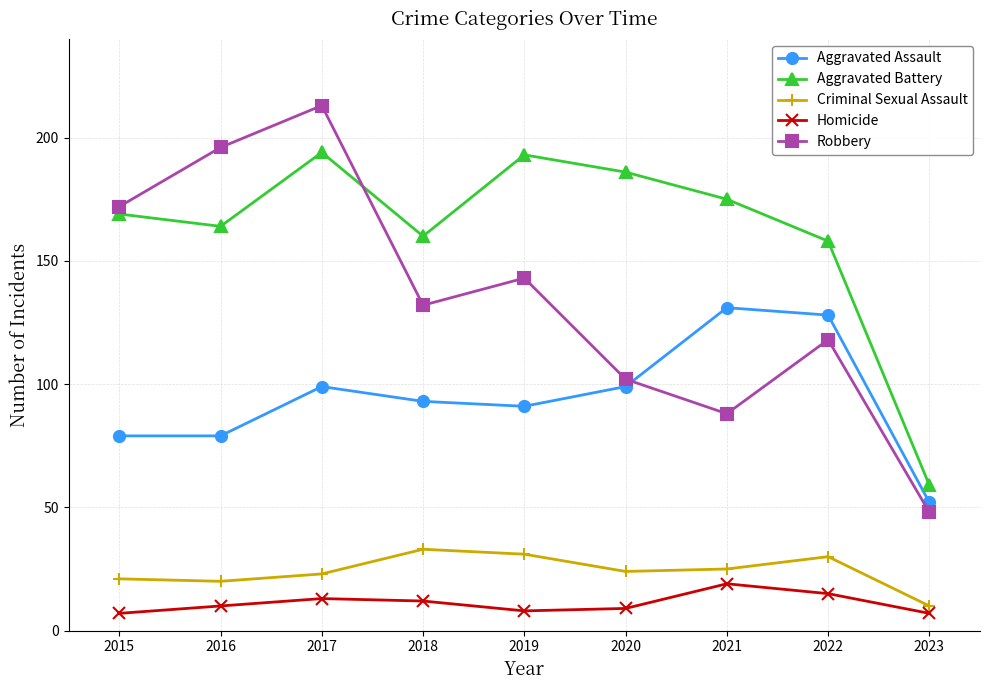

What is the value of the Aggravated Battery point at the 7th from the left?

175